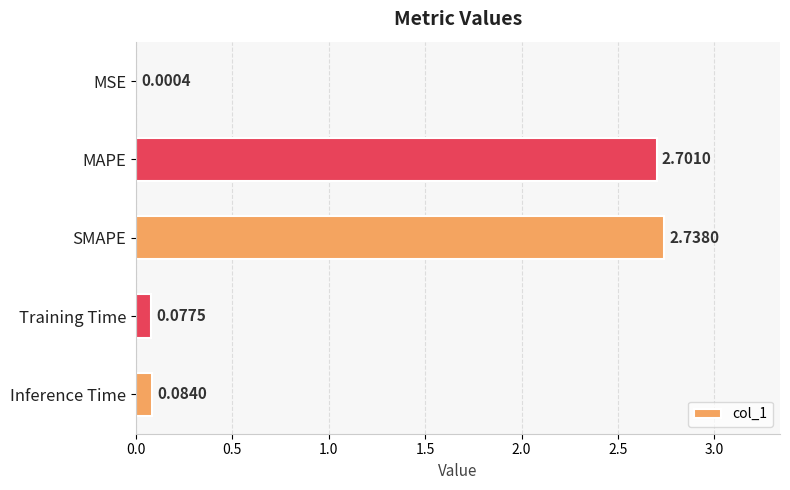

Which has a higher value, SMAPE or Training Time?

SMAPE